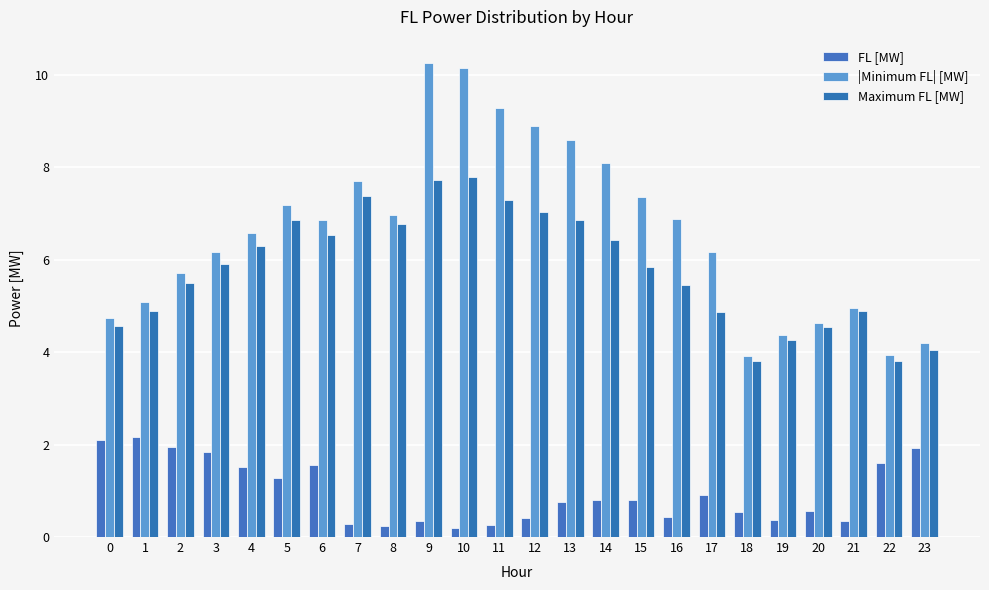

How many categories are shown in the chart?

24